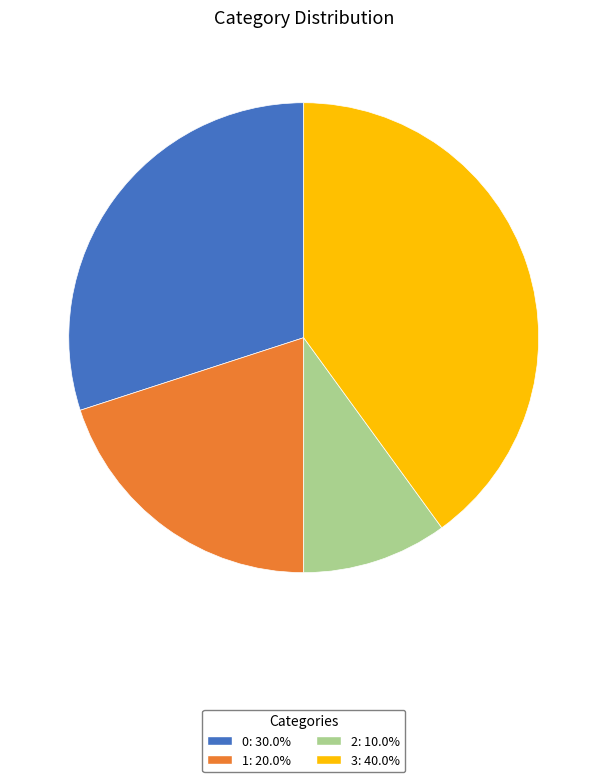

Does 1 account for over 50% of the chart?

No